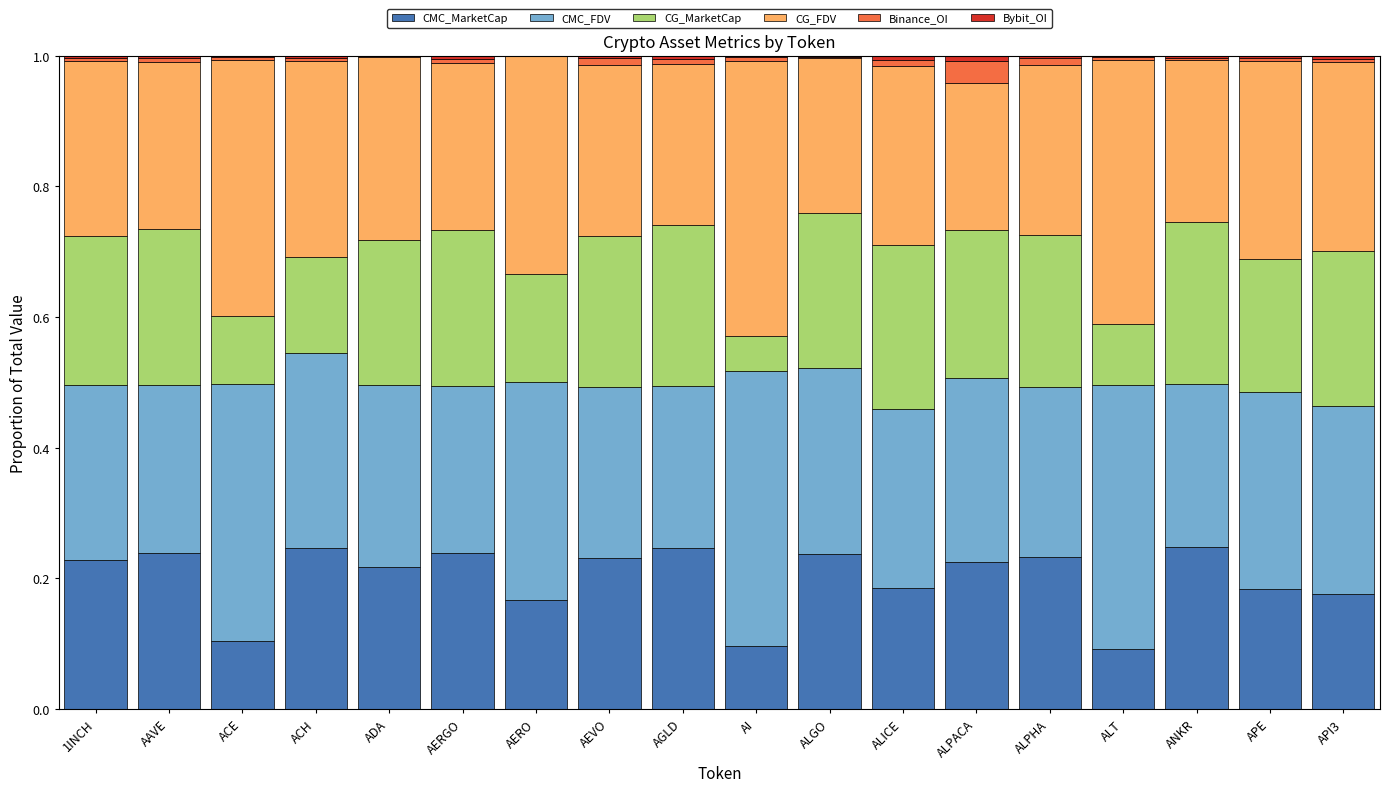

Are the bars horizontal?

No